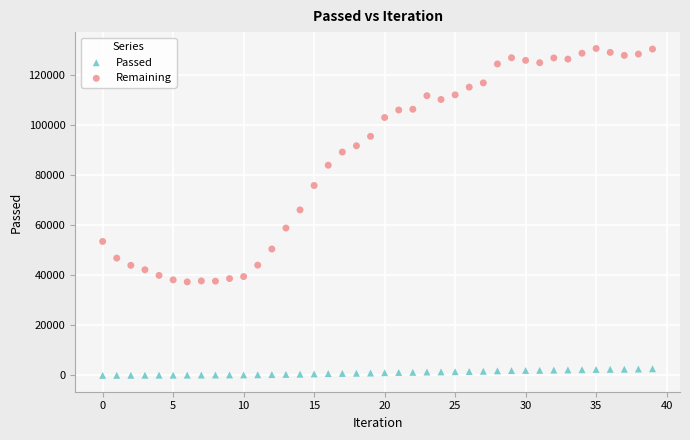

What are all the series names shown in the legend?

Passed, Remaining